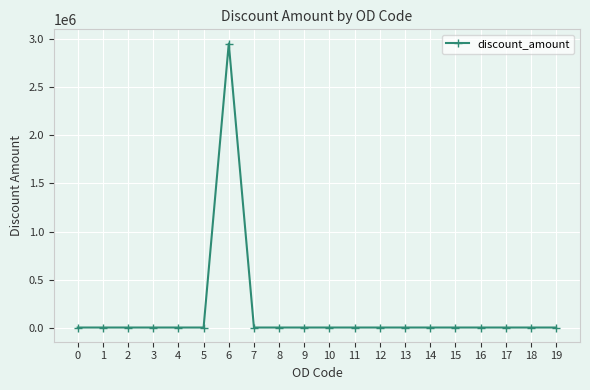

True or false: the data shows 0 at 0.

True